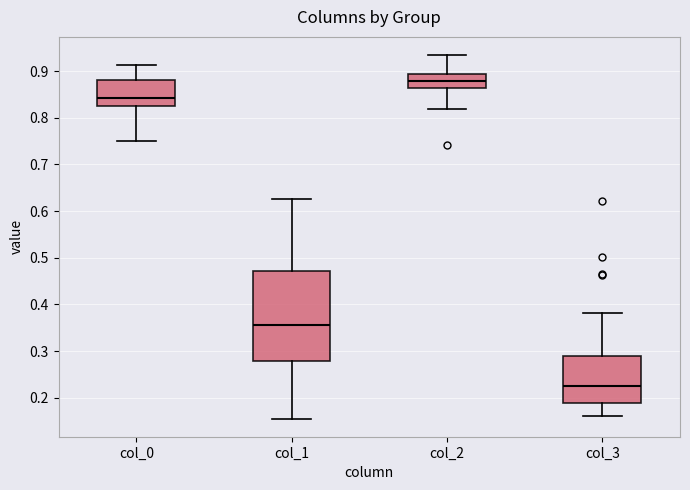

Comparing the boxes themselves (not the whiskers), which one is the tallest?

col_1